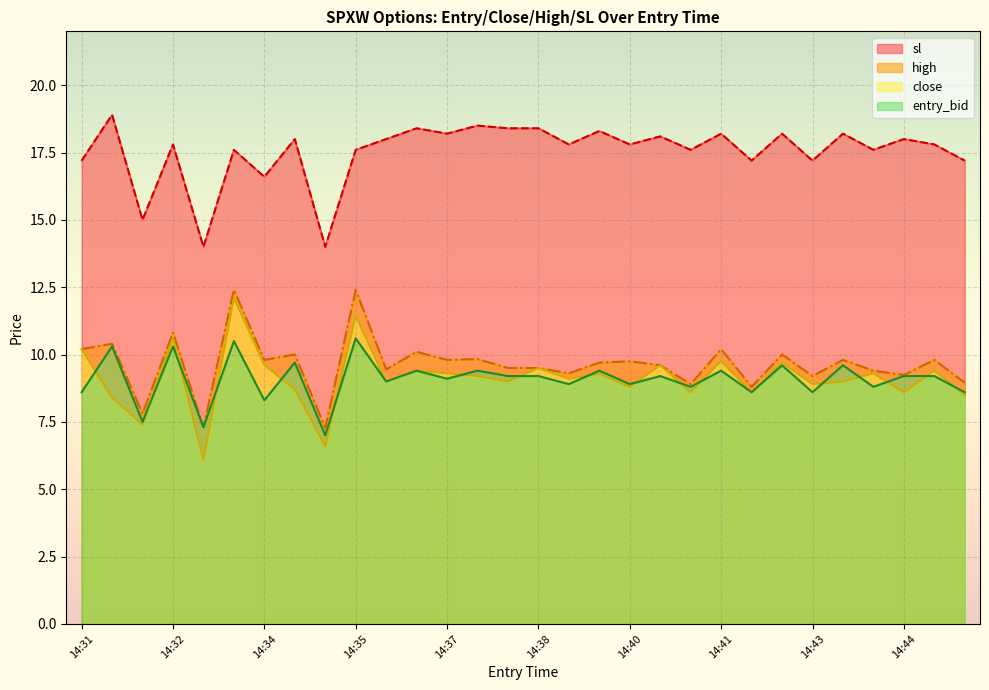

What is the total value across all series at 14:32?

49.5